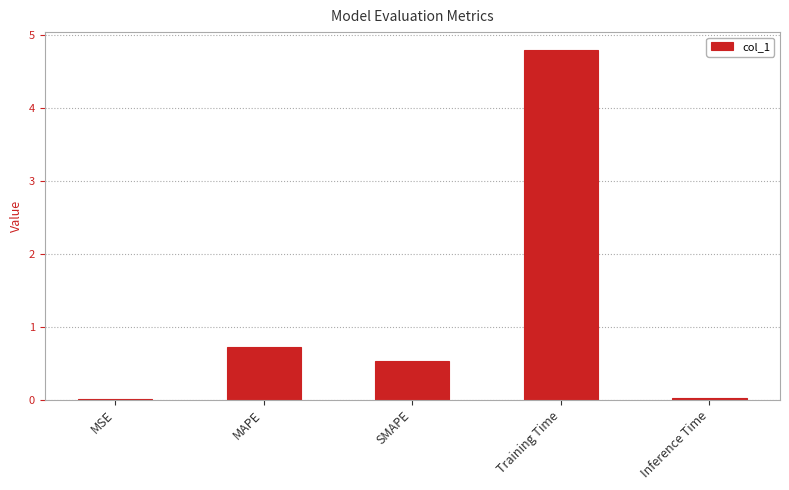

Is it true that the value at Inference Time is 0.0?

True